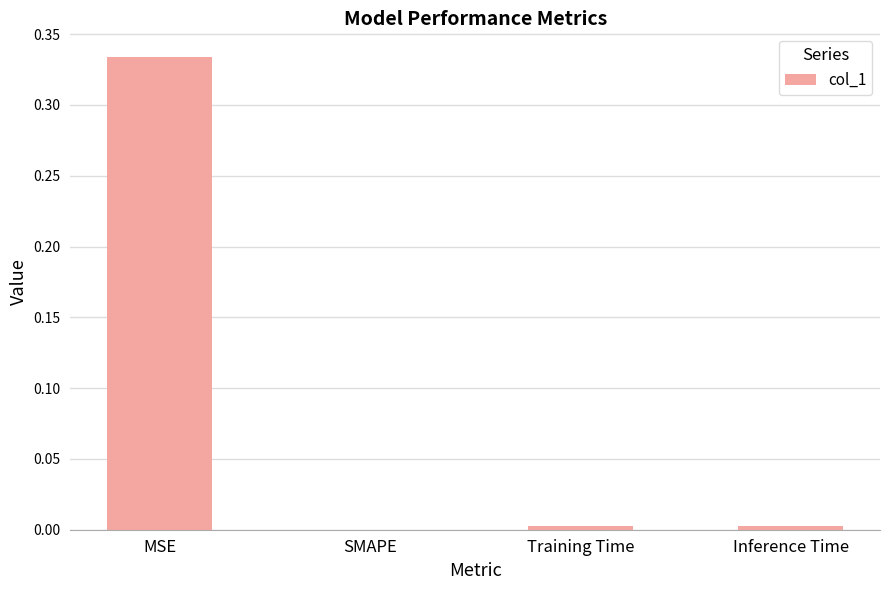

What is the change in value from MSE to Inference Time?

-0.3